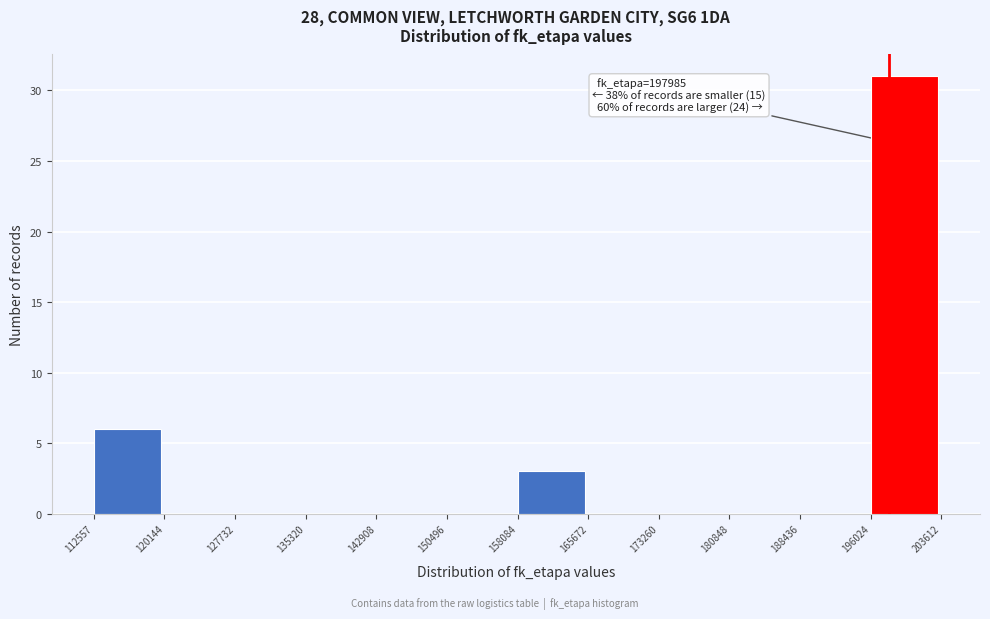

Which range on the x-axis has the tallest bar?

196024 to 203612